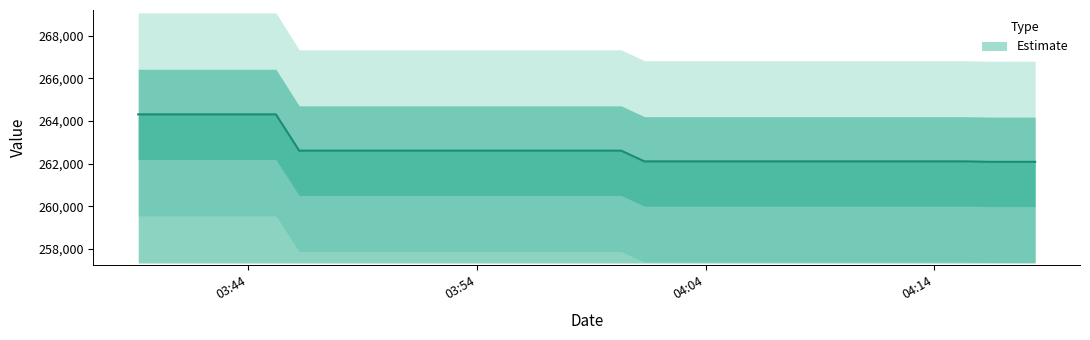

What is the sum of the values at 2020-06-10T04:17:23 and 2020-06-10T04:05:21?

524198.4